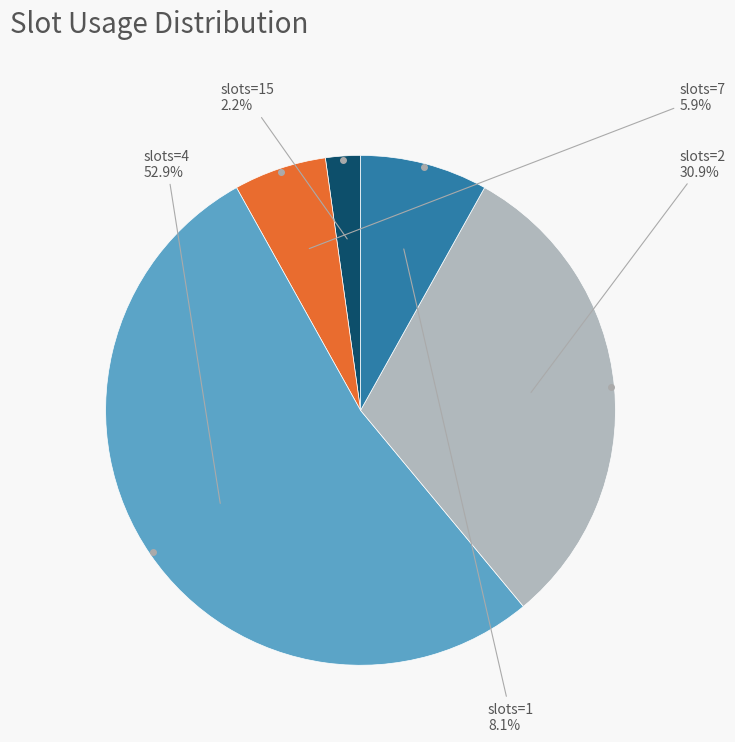

Does any single category account for the majority?

Yes